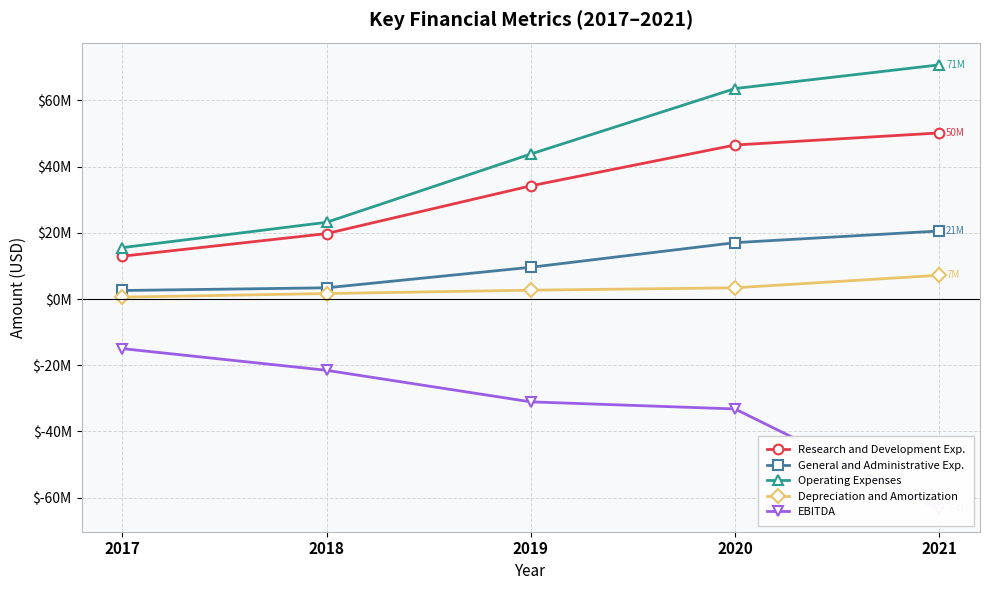

Where is EBITDA nearest to the value -39268000?

2020